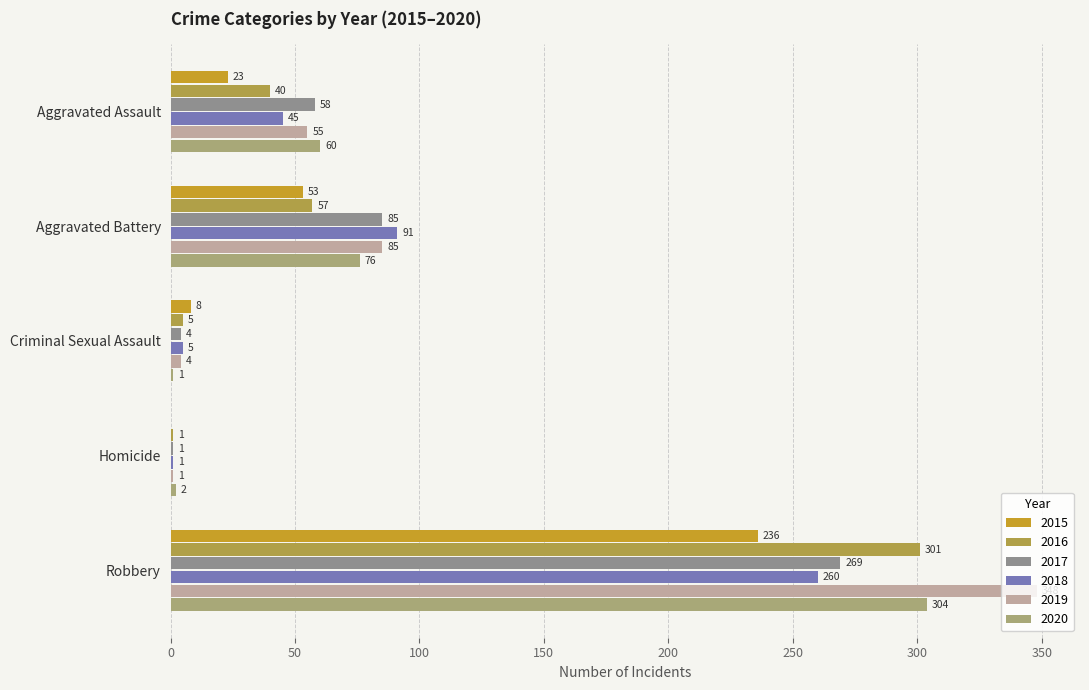

What are all the series names shown in the legend?

2015, 2016, 2017, 2018, 2019, 2020